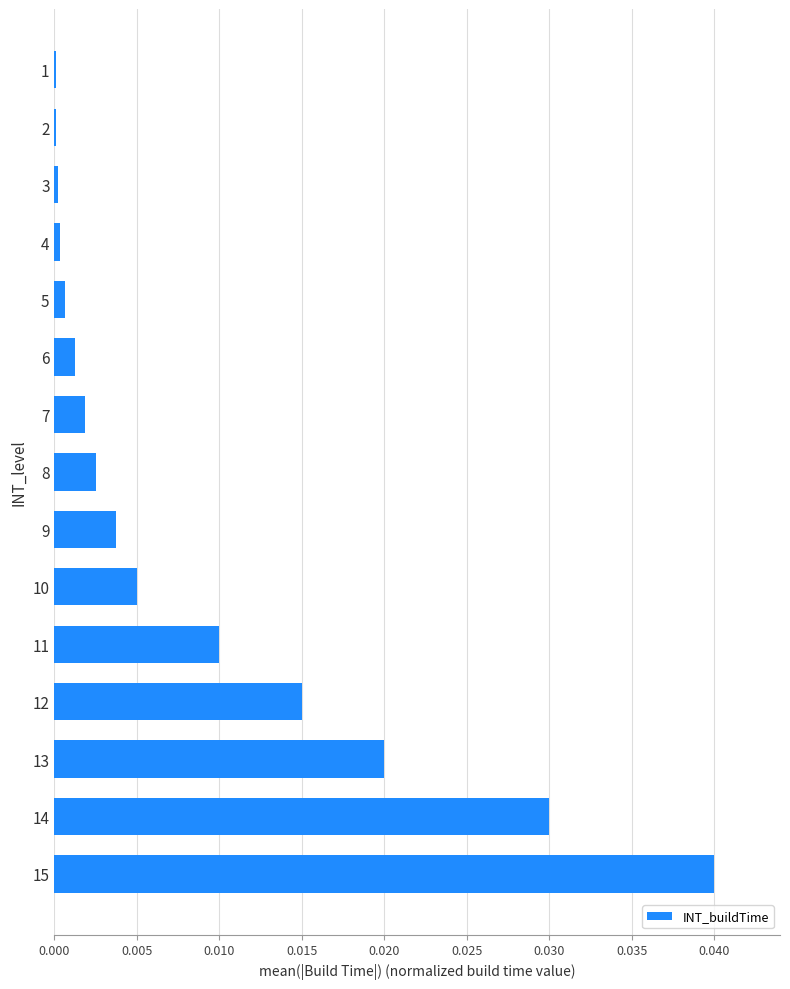

The chart shows a value of 0.0 at 11. True or false?

True